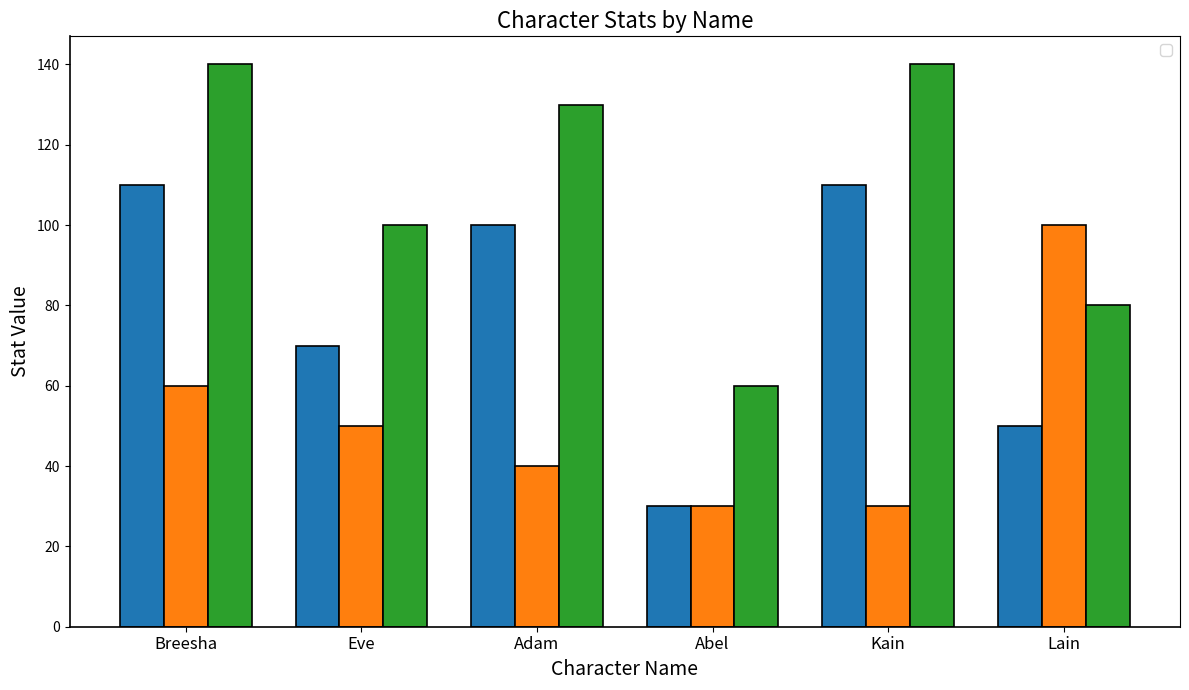

What is the sum of all _atk values?

470